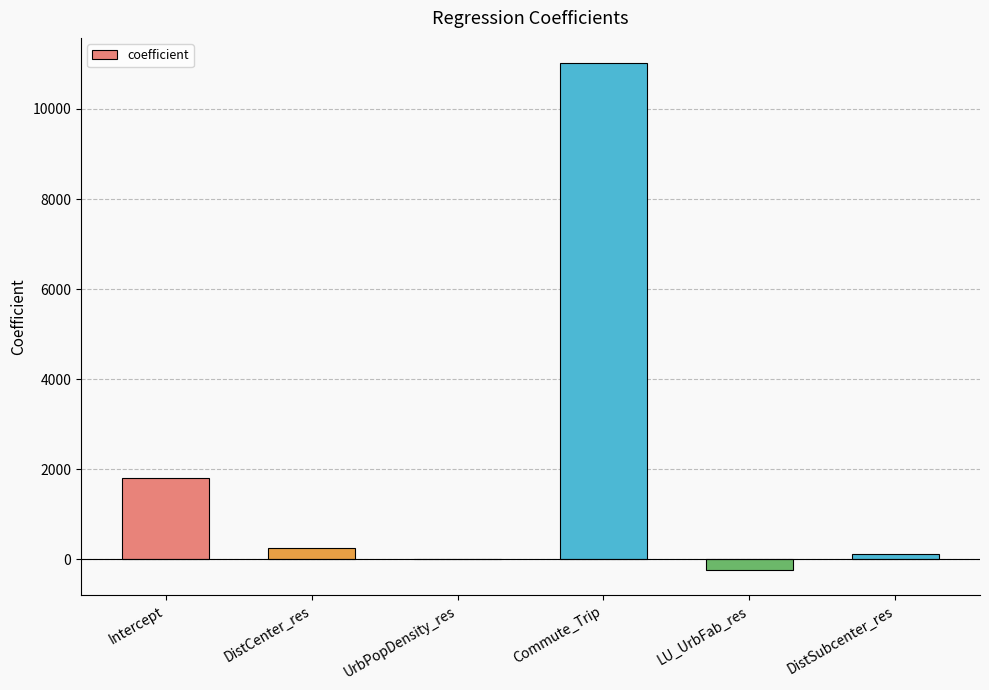

The chart shows a value of -0.1 at UrbPopDensity_res. True or false?

True